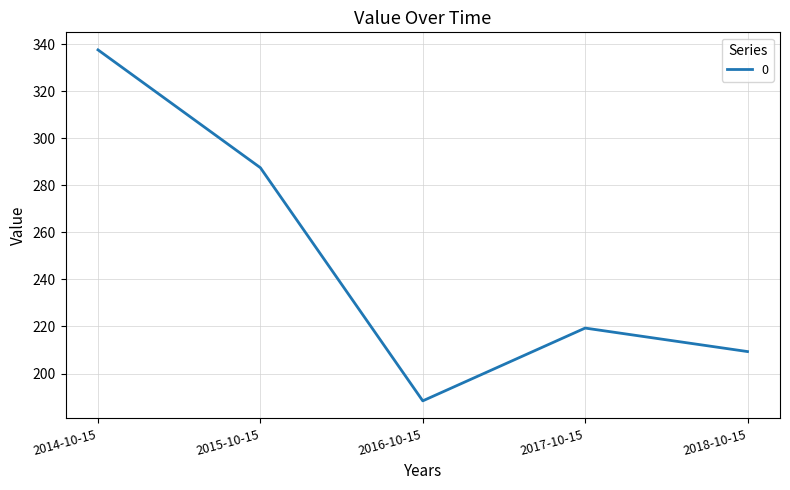

How many series are shown in this chart?

1